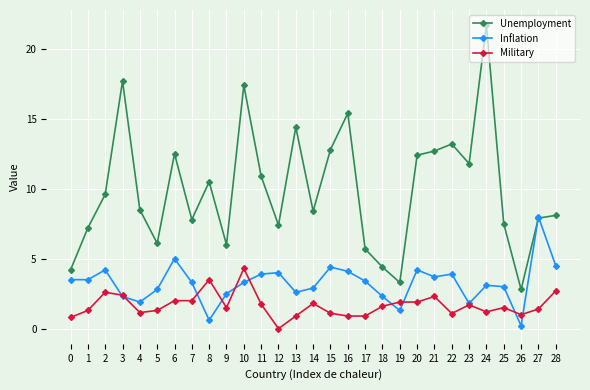

What are all the series names shown in the legend?

Unemployment, Inflation, Military